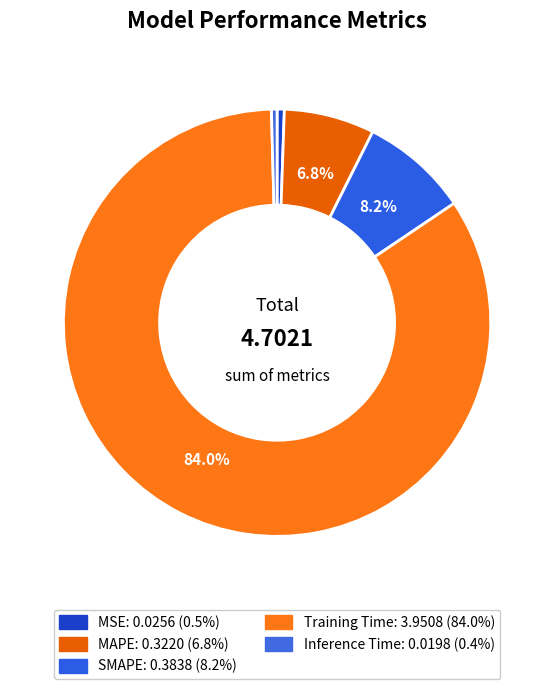

Do MAPE and SMAPE together represent more than half of the pie?

No